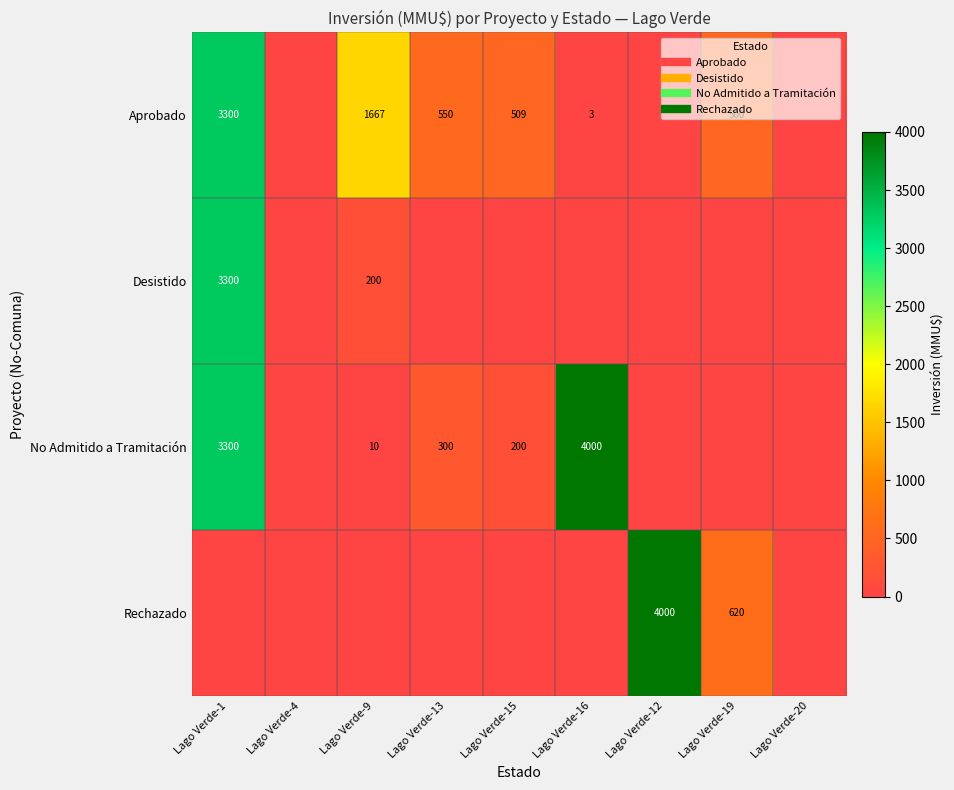

At which label does No Admitido a Tramitación first exceed 10?

Lago Verde-1